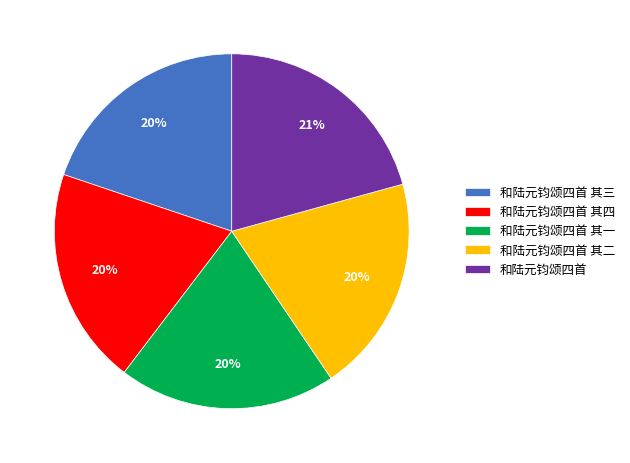

The 和陆元钧颂四首 其一 slice represents 20% of the pie. True or false?

True